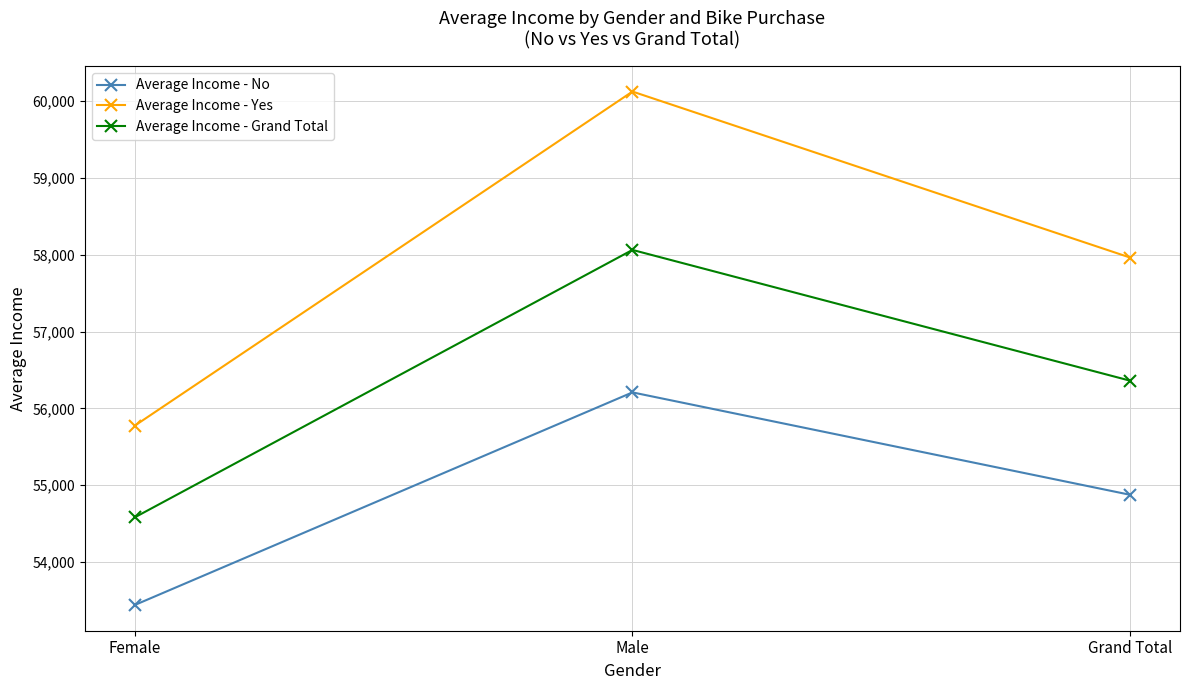

Which series has the largest range (max minus min)?

Average Income - Yes